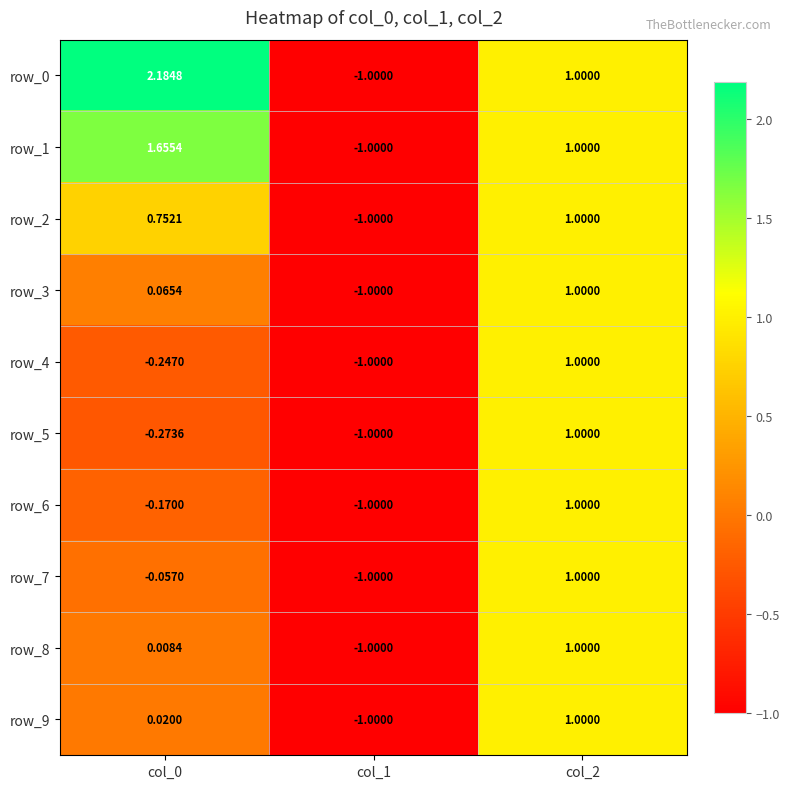

Is the value of row_5 at col_0 greater than the value of row_3 at col_0?

No